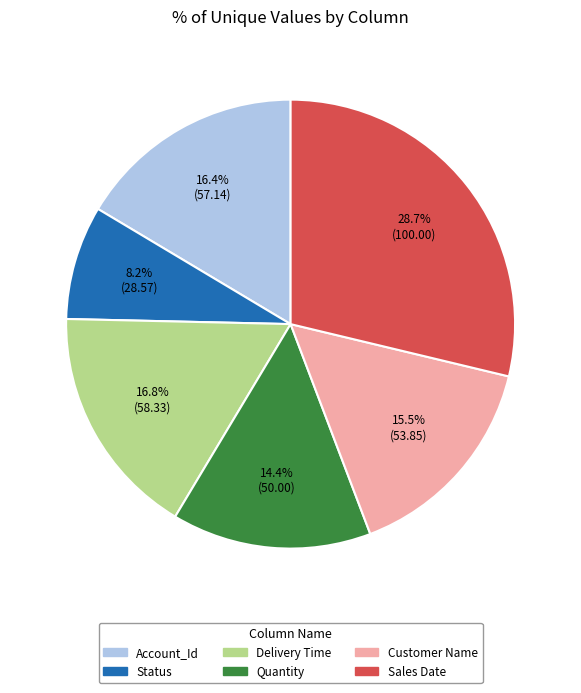

How many slices are in this pie chart?

6